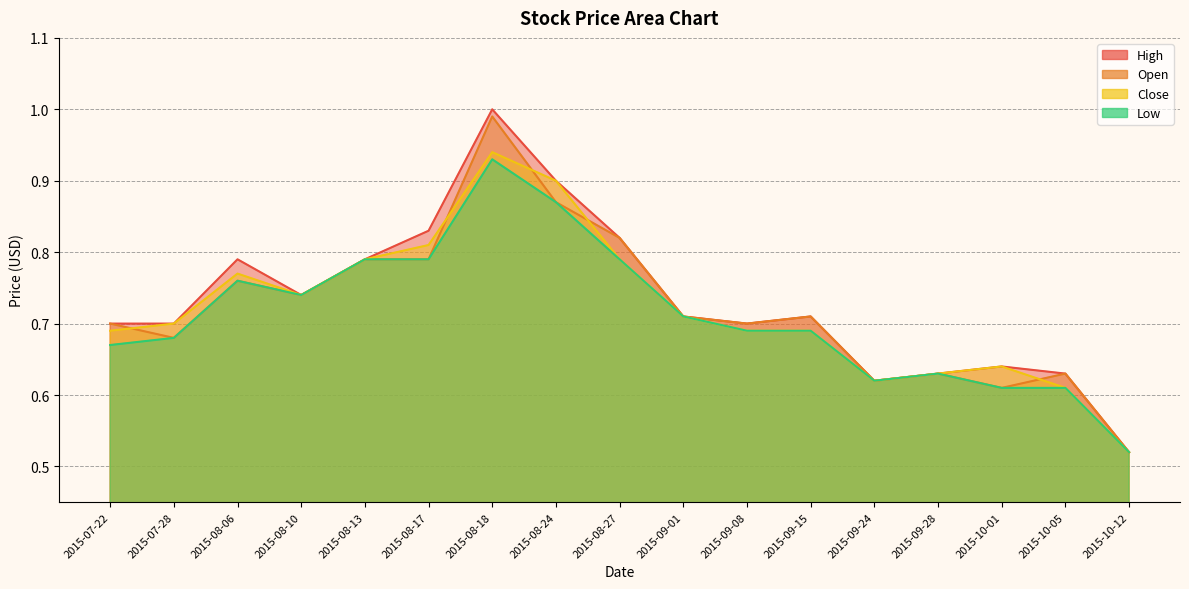

What is the value of the Open point at the 2nd from the left?

0.7